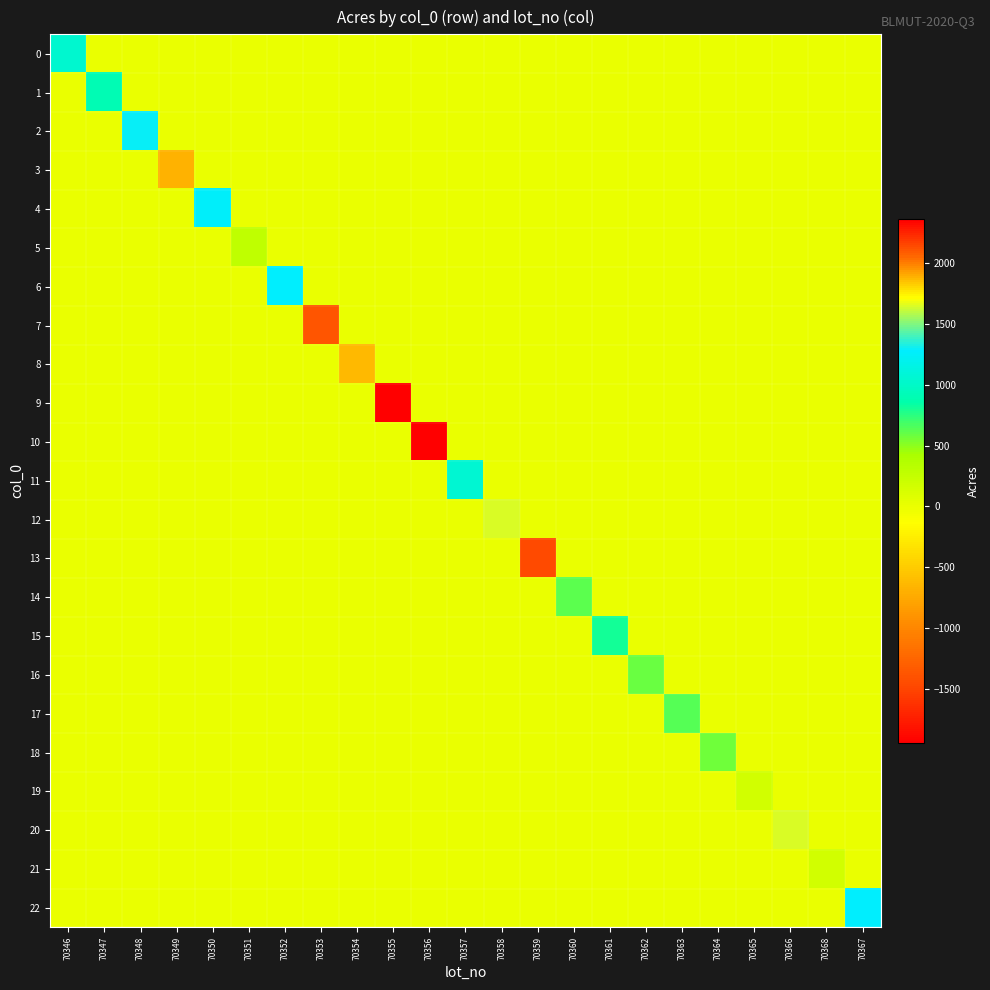

At which category is the sum across all series the highest?

70356